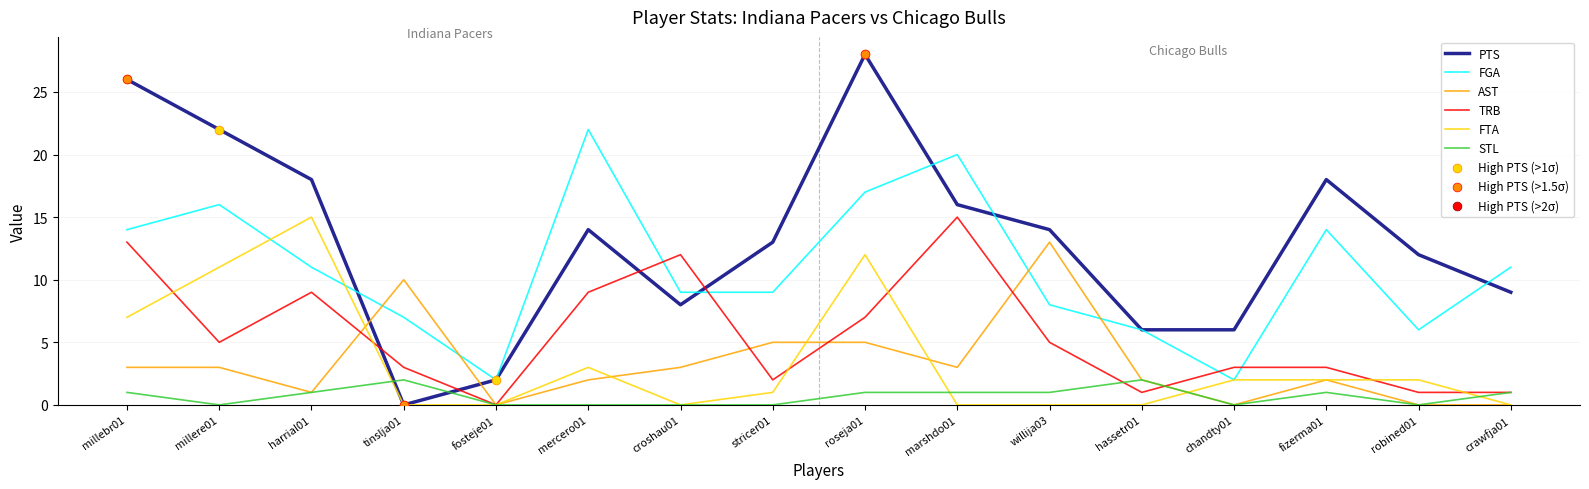

Which series has the widest spread of values?

PTS